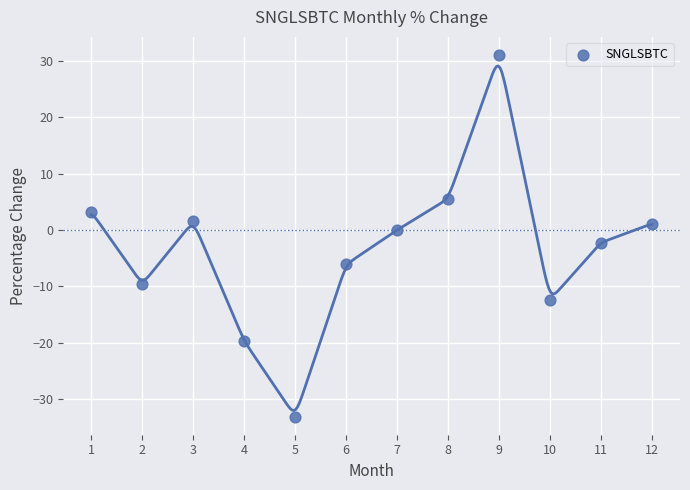

What is the range of Y values (max minus min)?

64.1